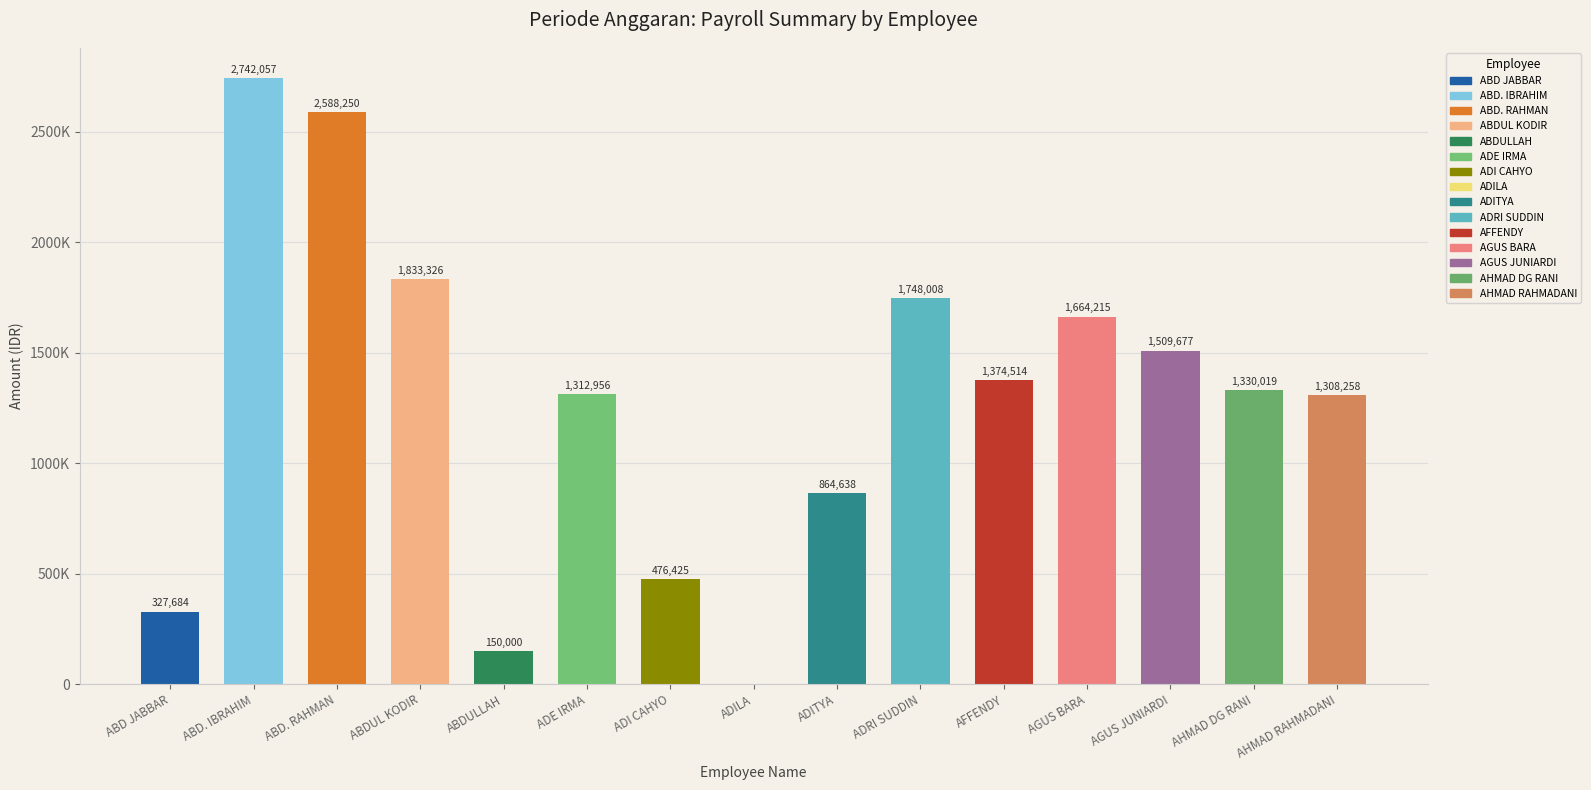

Are the bars horizontal?

No